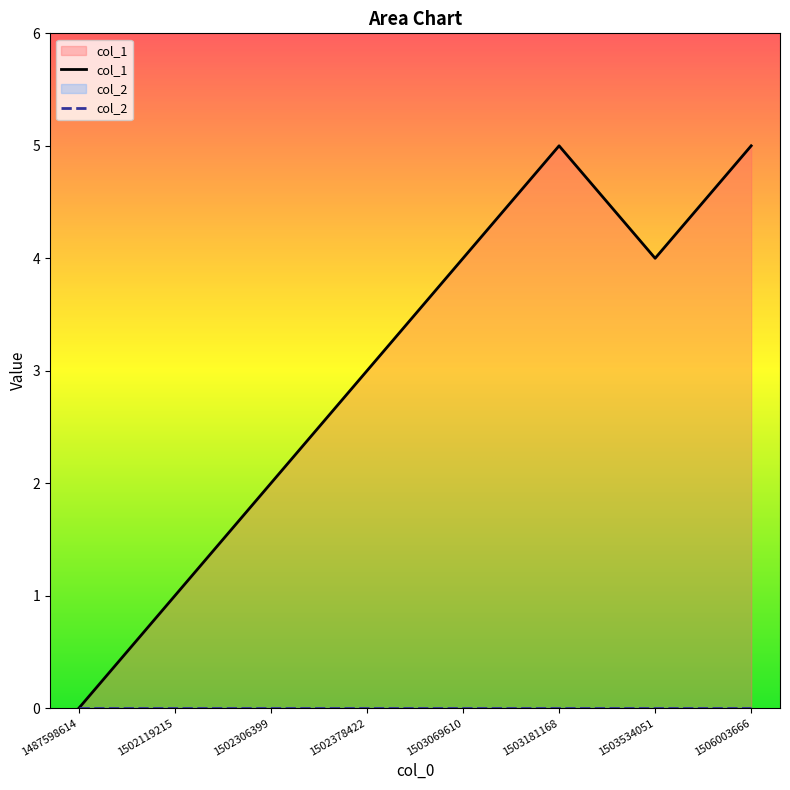

List the labels in order of value, smallest first.

1487598614, 1502119215, 1502306399, 1502378422, 1503069610, 1503534051, 1503181168, 1506003666